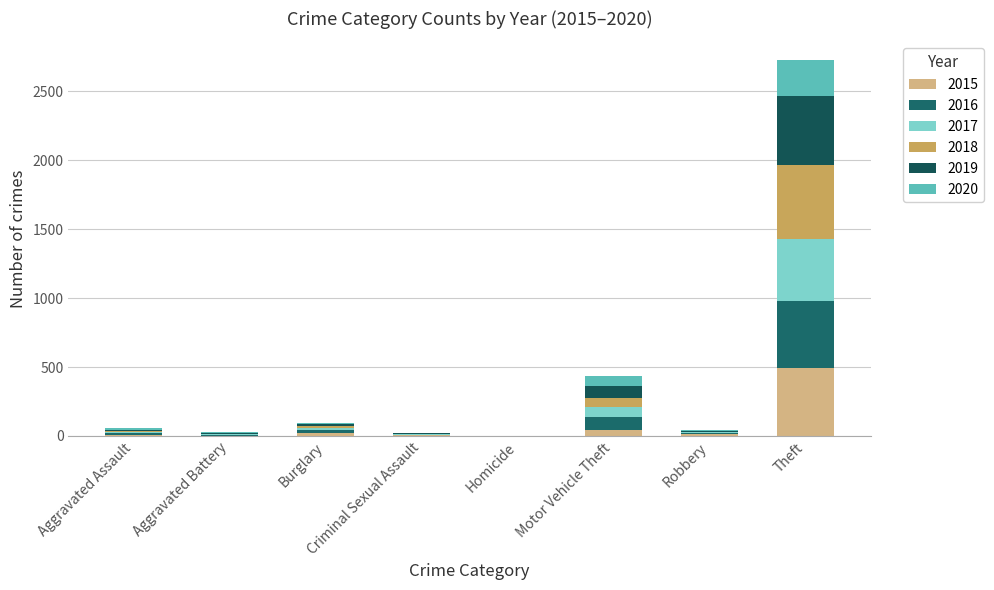

Rank the categories by 2017 value from lowest to highest.

Homicide, Criminal Sexual Assault, Aggravated Battery, Robbery, Aggravated Assault, Burglary, Motor Vehicle Theft, Theft